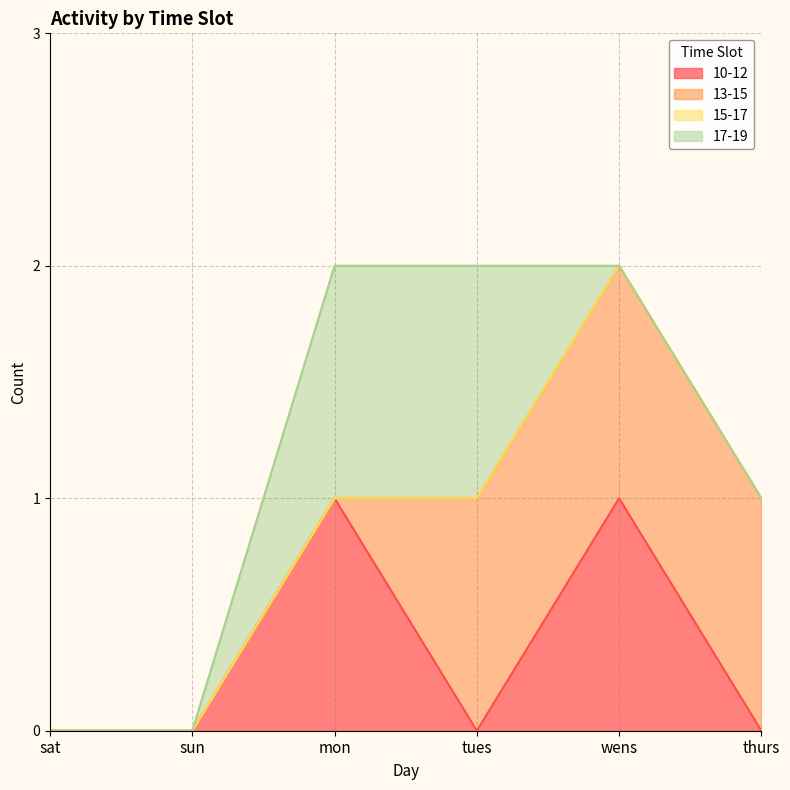

Which series has the largest total across all categories?

13-15